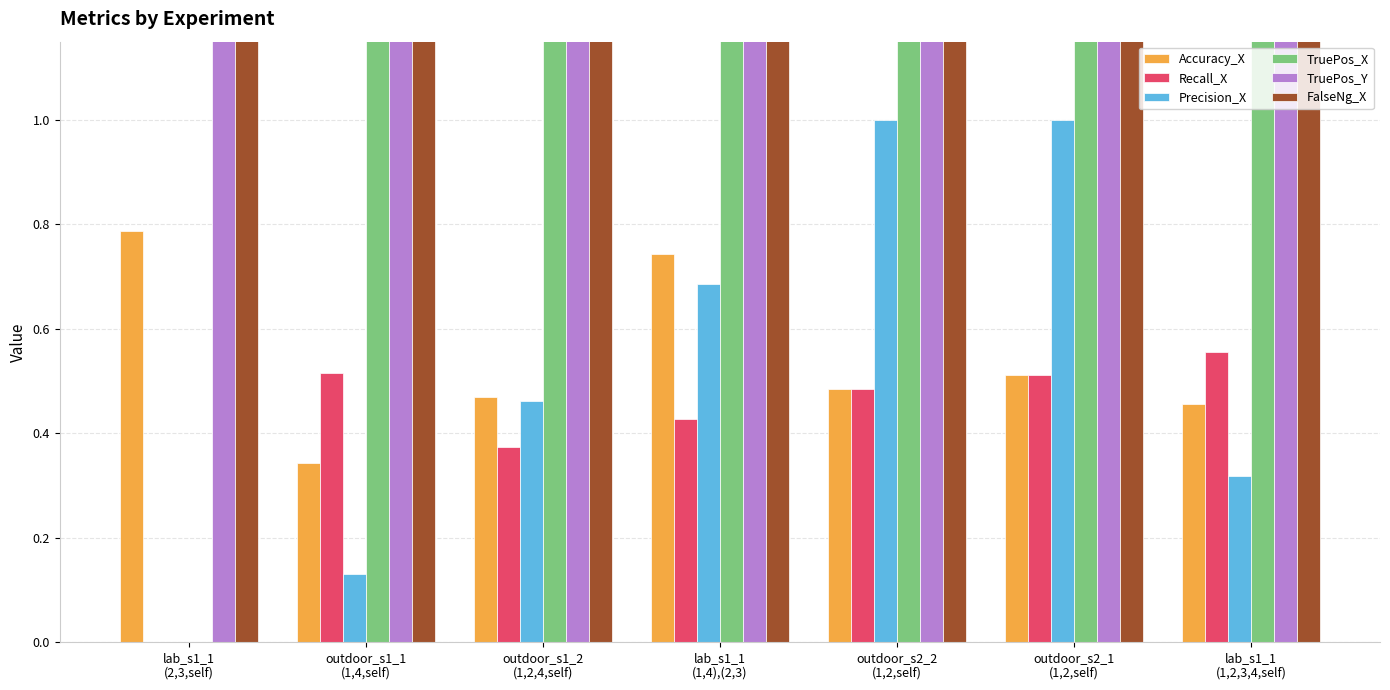

List the labels in order of Recall_X value, smallest first.

lab_s1_1
(2,3,self), outdoor_s1_2
(1,2,4,self), lab_s1_1
(1,4),(2,3), outdoor_s2_2
(1,2,self), outdoor_s2_1
(1,2,self), outdoor_s1_1
(1,4,self), lab_s1_1
(1,2,3,4,self)